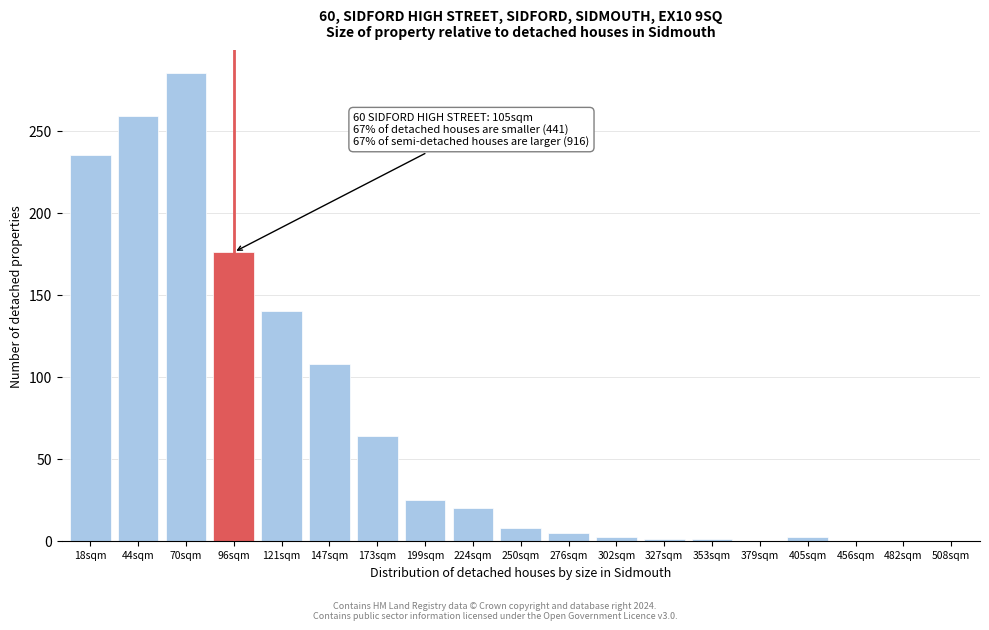

At which category does the chart reach its peak across all series?

70sqm